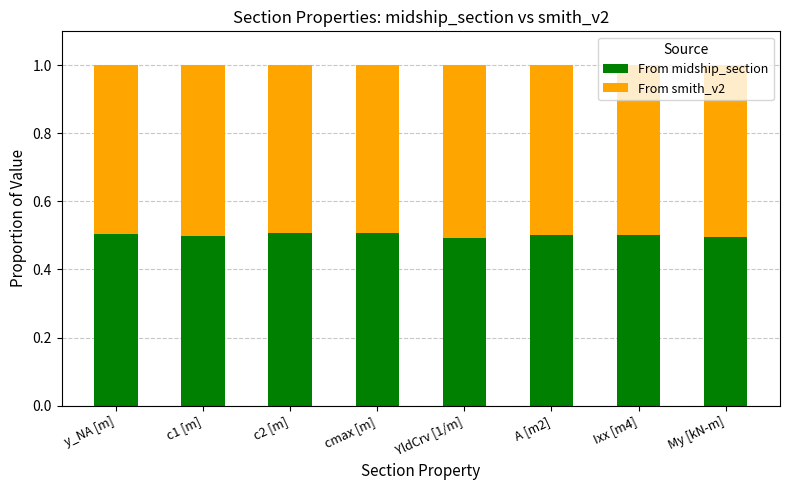

The From midship_section series shows 0.2 at My [kN-m]. True or false?

False